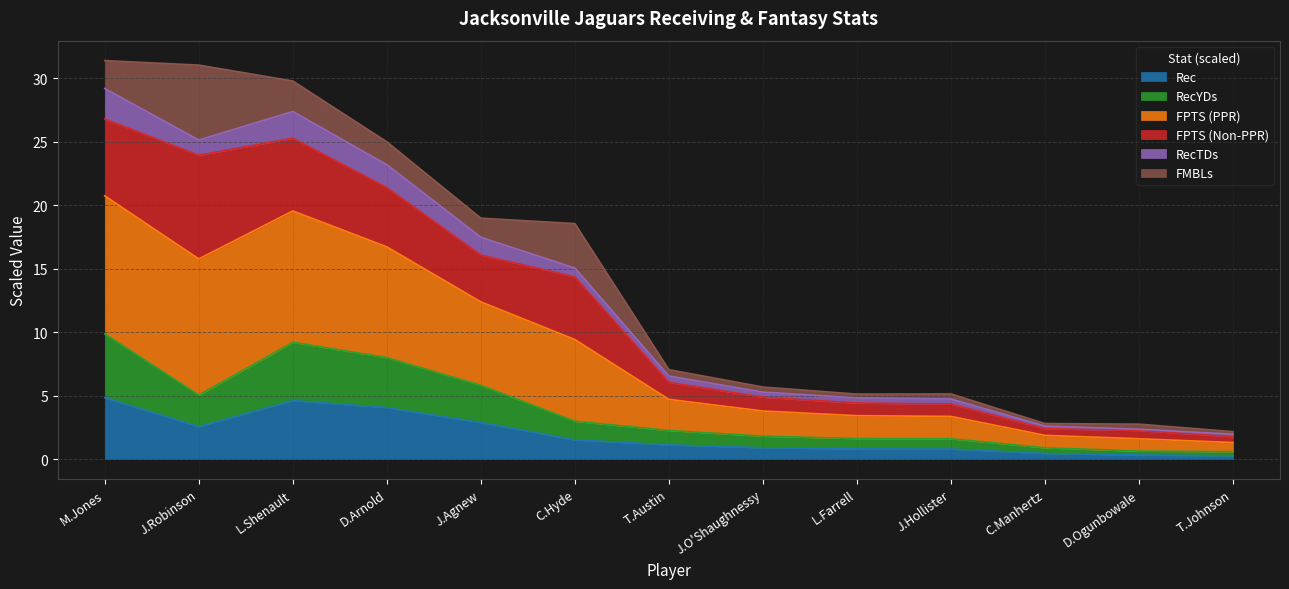

What position from the left is L.Shenault?

3